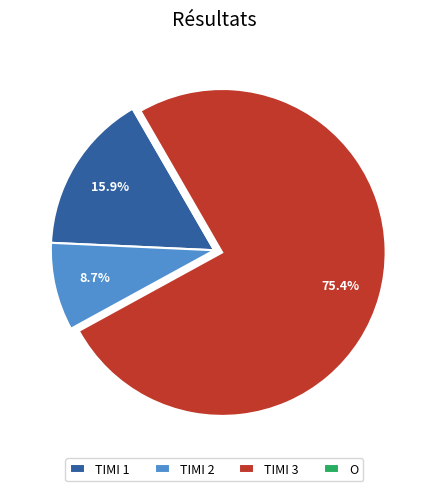

What is the largest slice in the pie chart?

TIMI 3